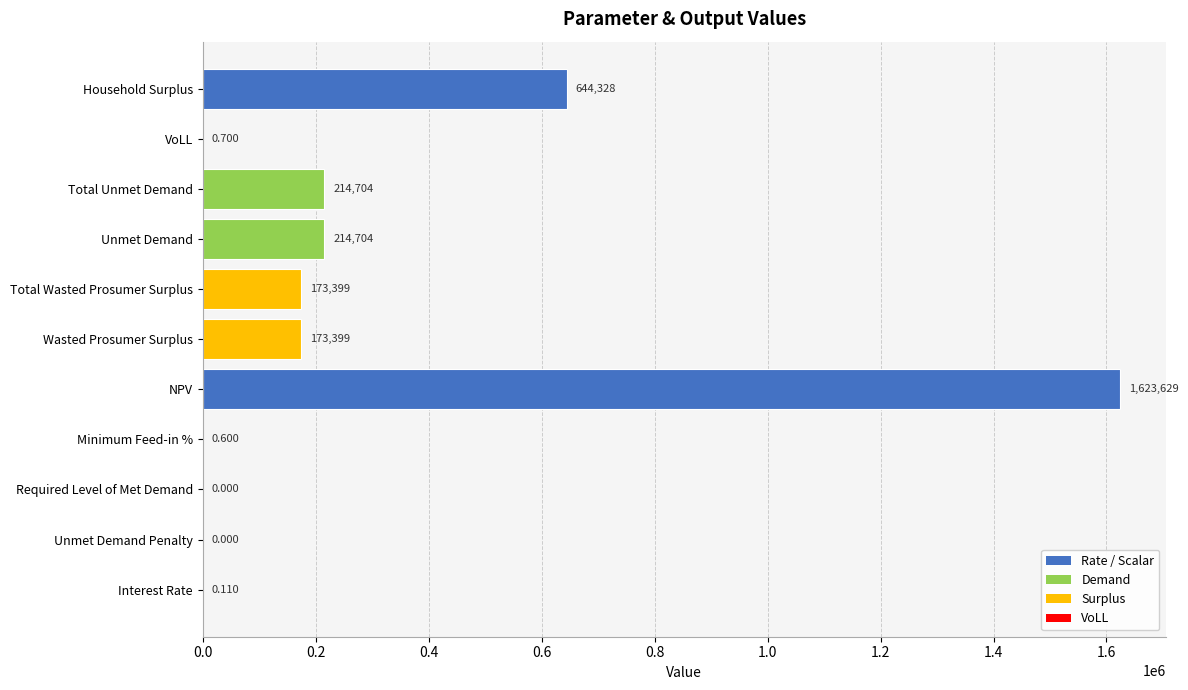

Which label corresponds to the largest value in the chart?

NPV